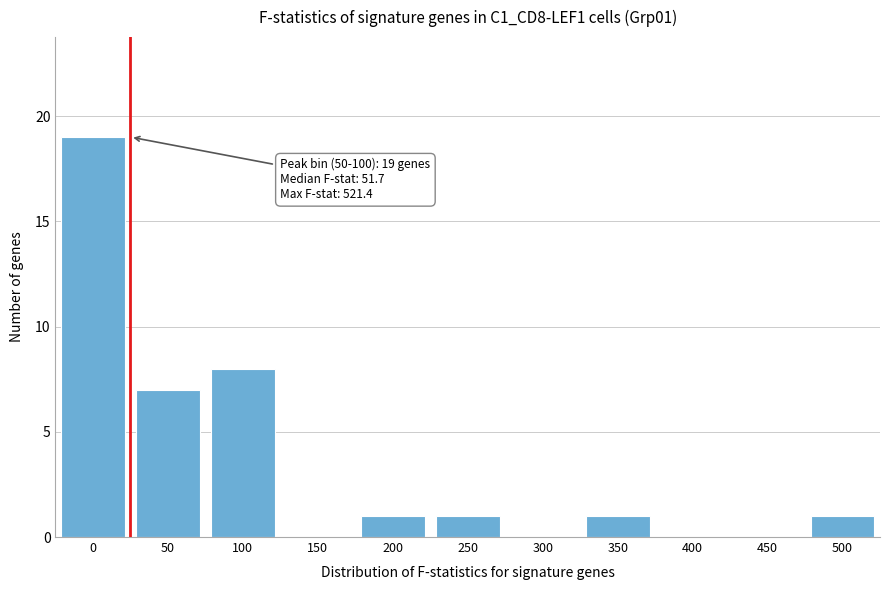

Reading left to right, list all the values displayed in this chart.

0=19	50=7	100=8	150=0	200=1	250=1	300=0	350=1	400=0	450=0	500=1